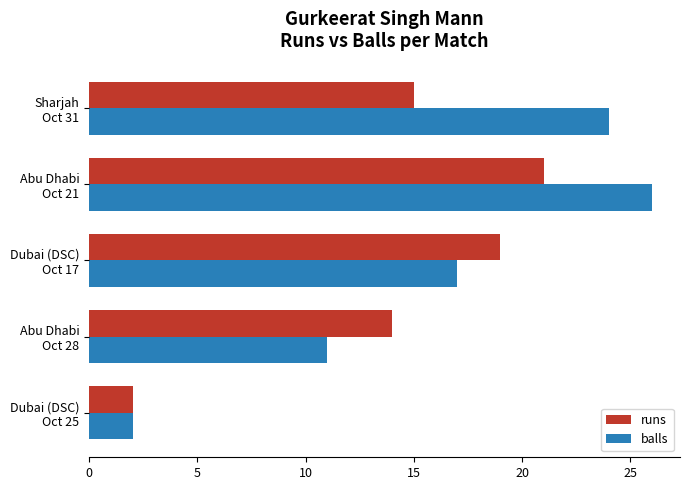

What is the difference between the maximum and minimum values in the runs series?

19